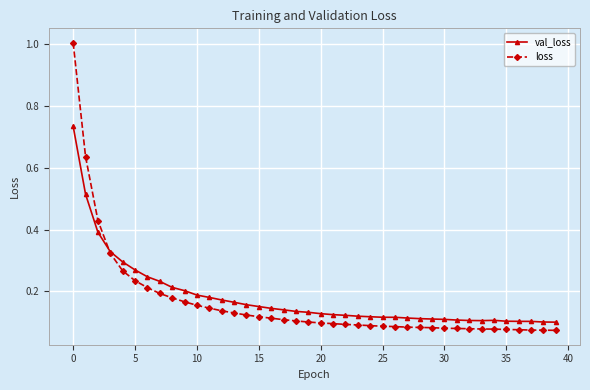

Which series ends up on top after the final intersection of loss and val_loss?

val_loss